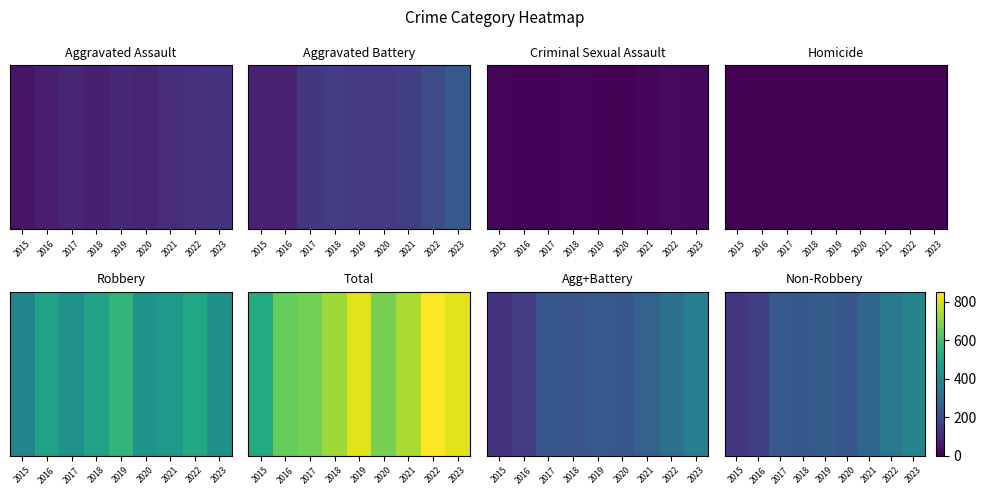

What is the difference between the maximum and minimum values?

251